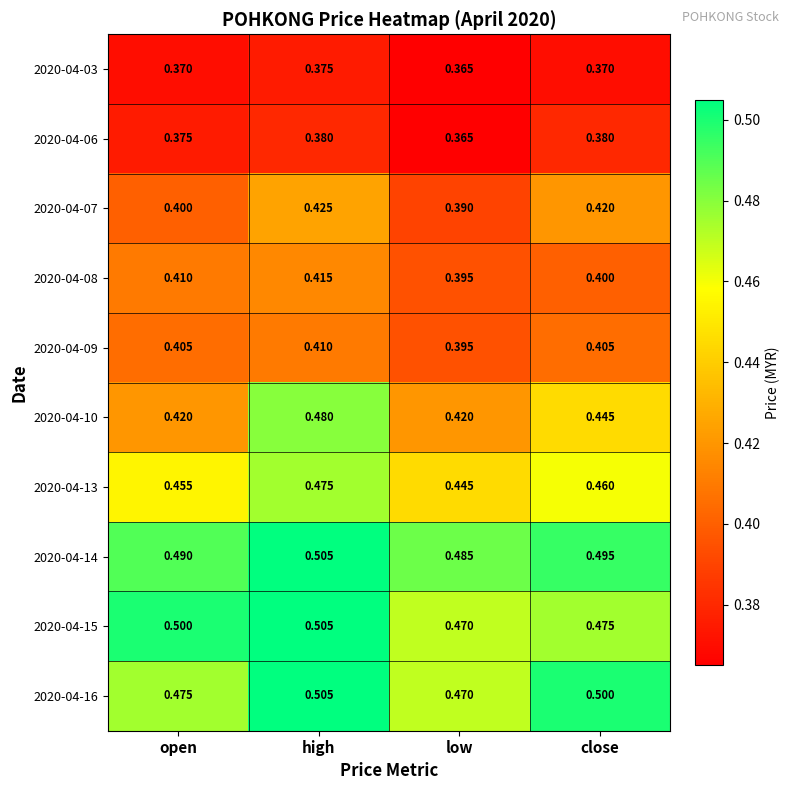

What is the smallest value displayed?

0.4